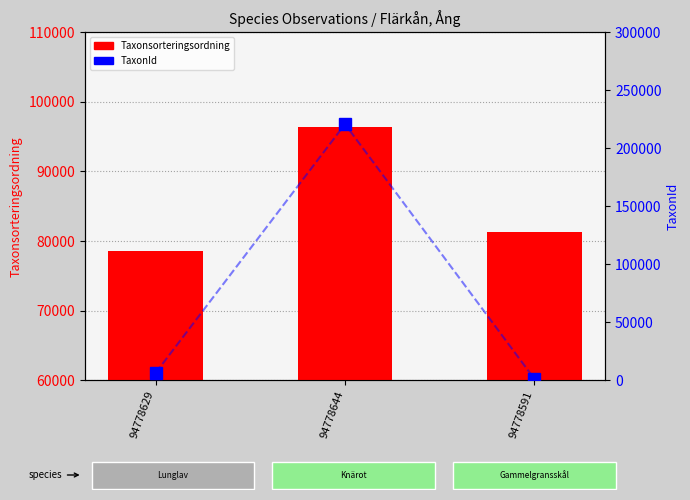

What is the label of the 2nd bar from the left?

94778644